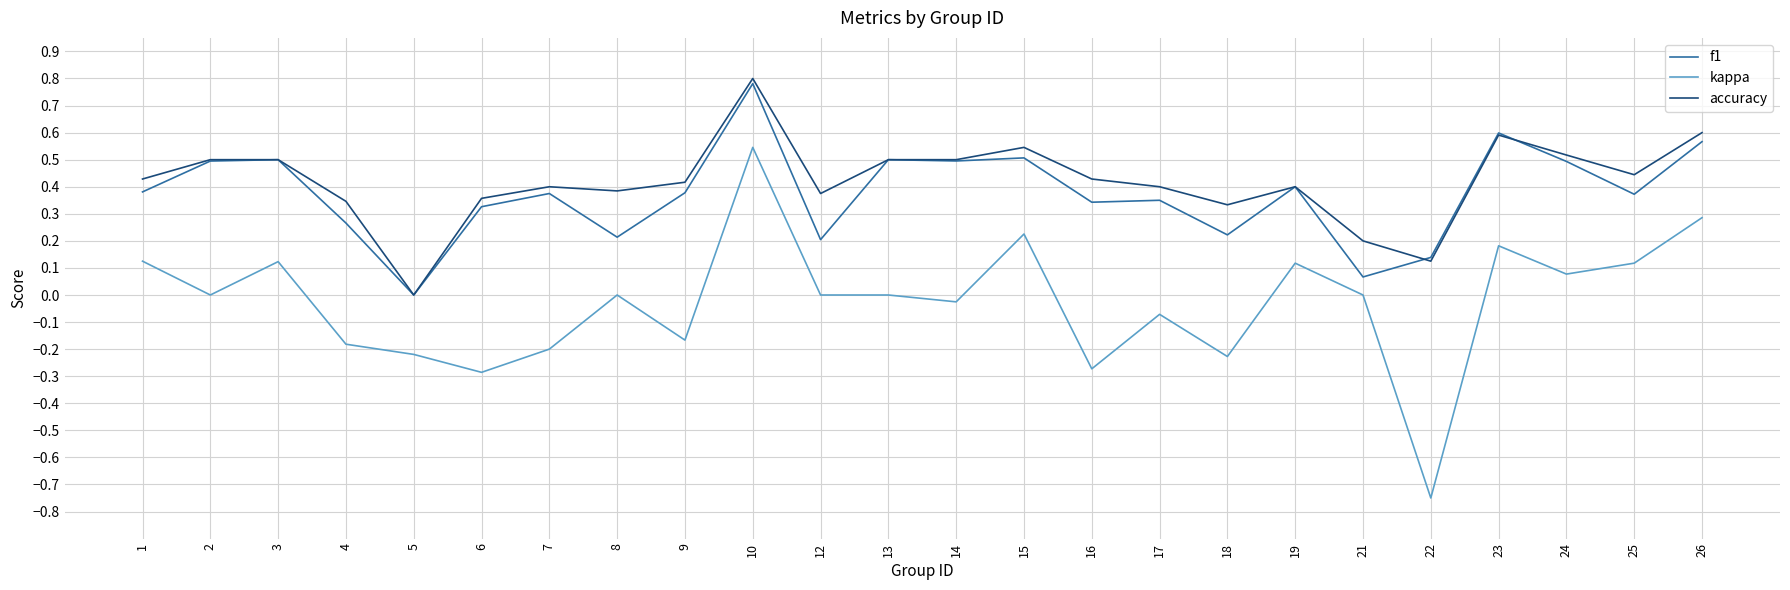

Which series ends up on top after the final intersection of accuracy and f1?

accuracy